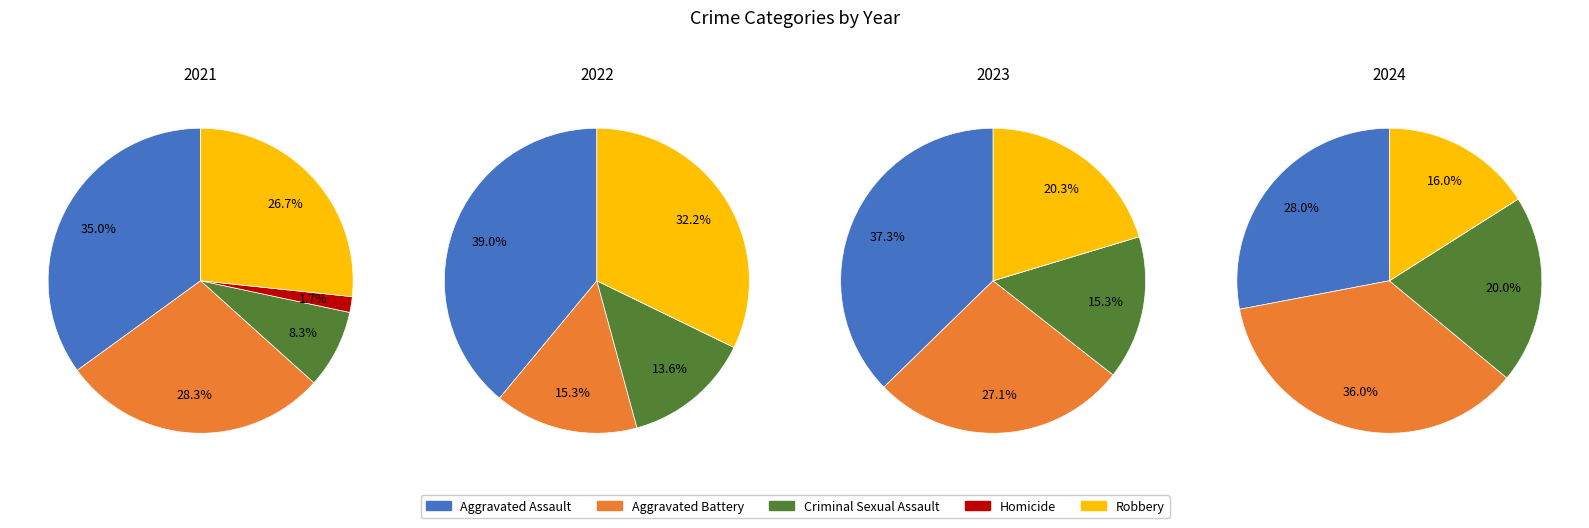

What portion of the pie excludes Criminal Sexual Assault?

91.7%